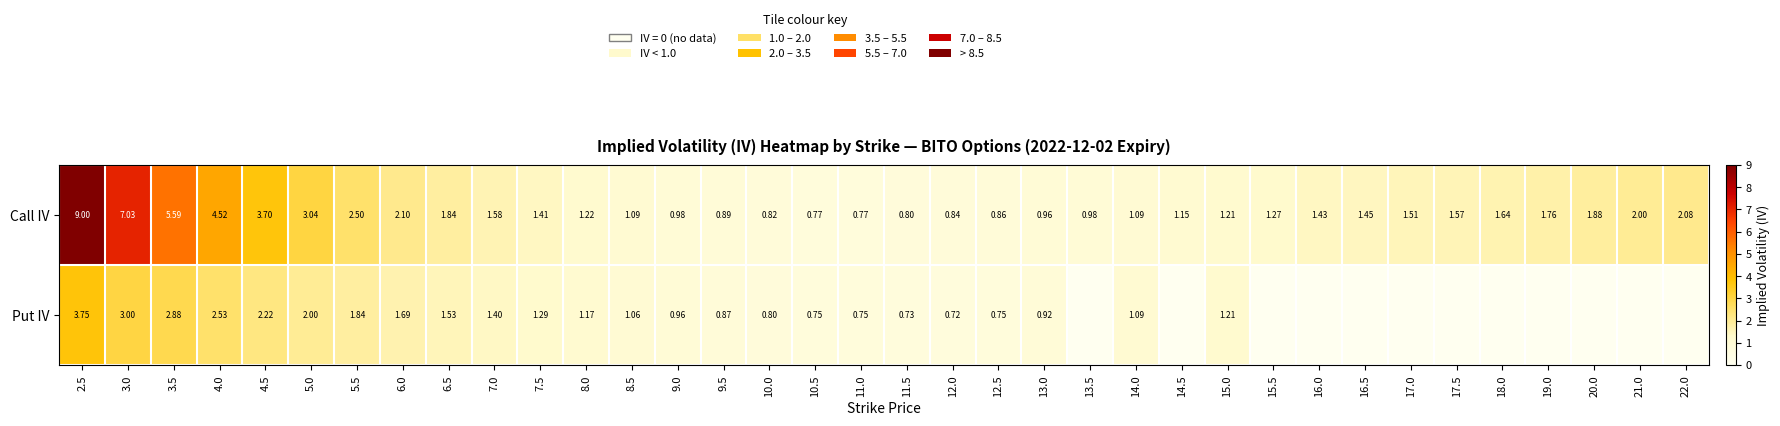

Which series has the largest total across all categories?

Call IV